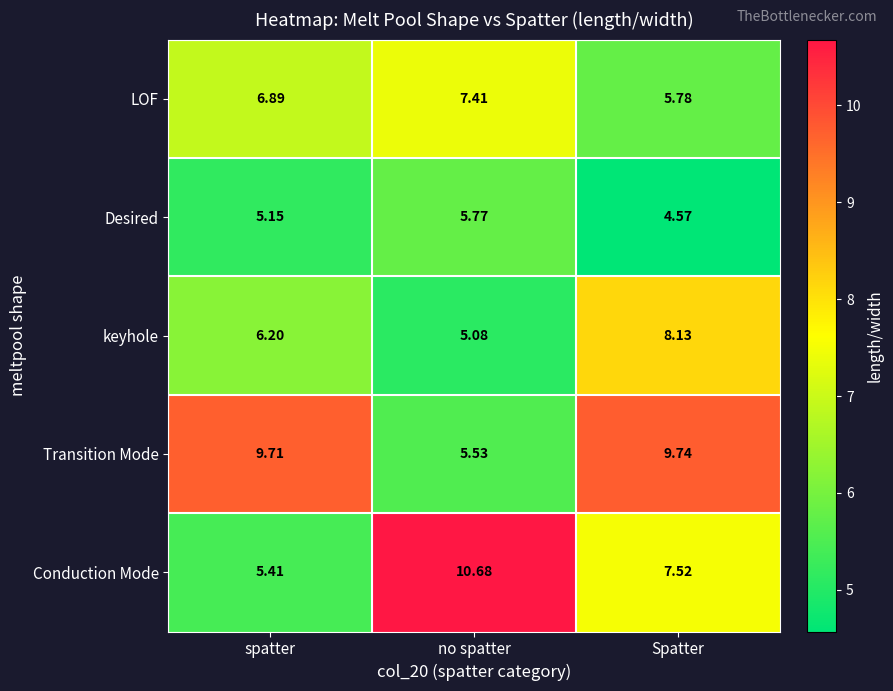

List the labels in order of LOF value, largest first.

no spatter, spatter, Spatter